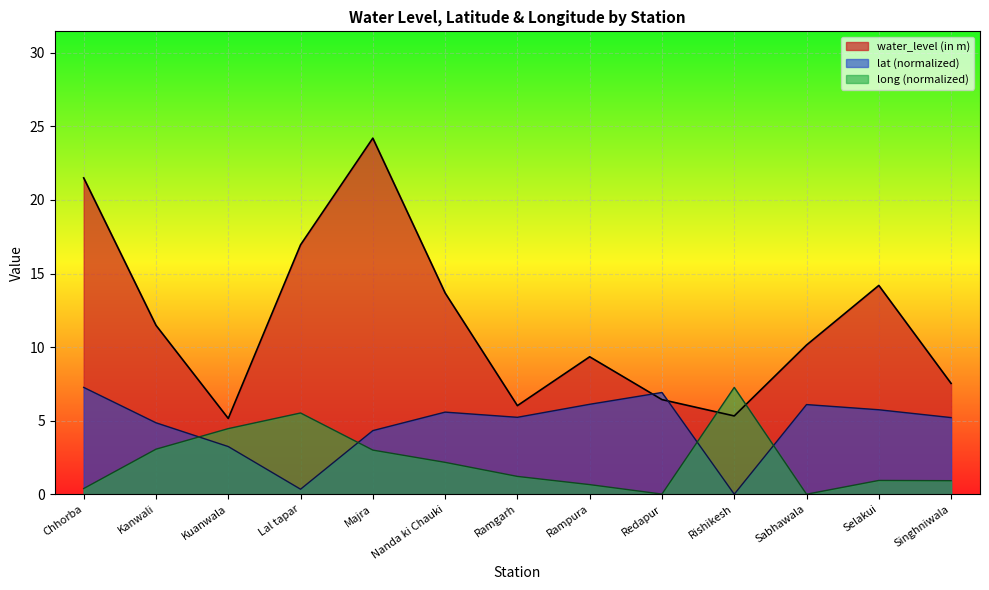

At how many categories does at least one series exceed 21?

2